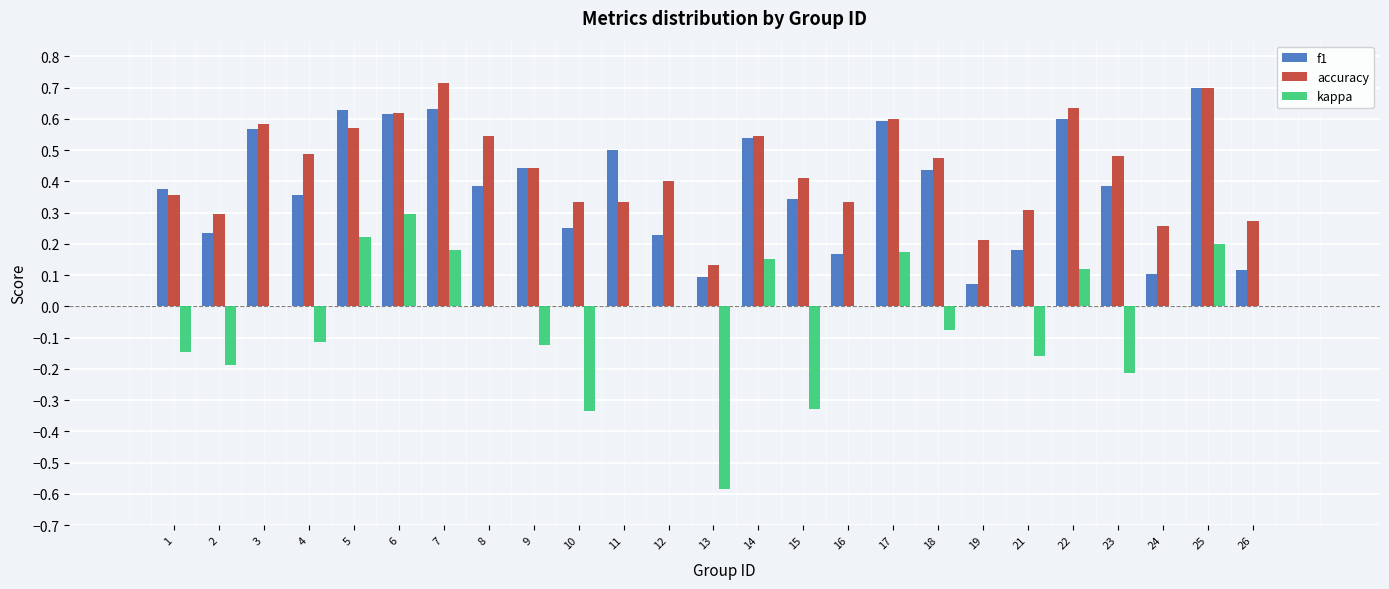

What is the maximum value for f1?

0.7